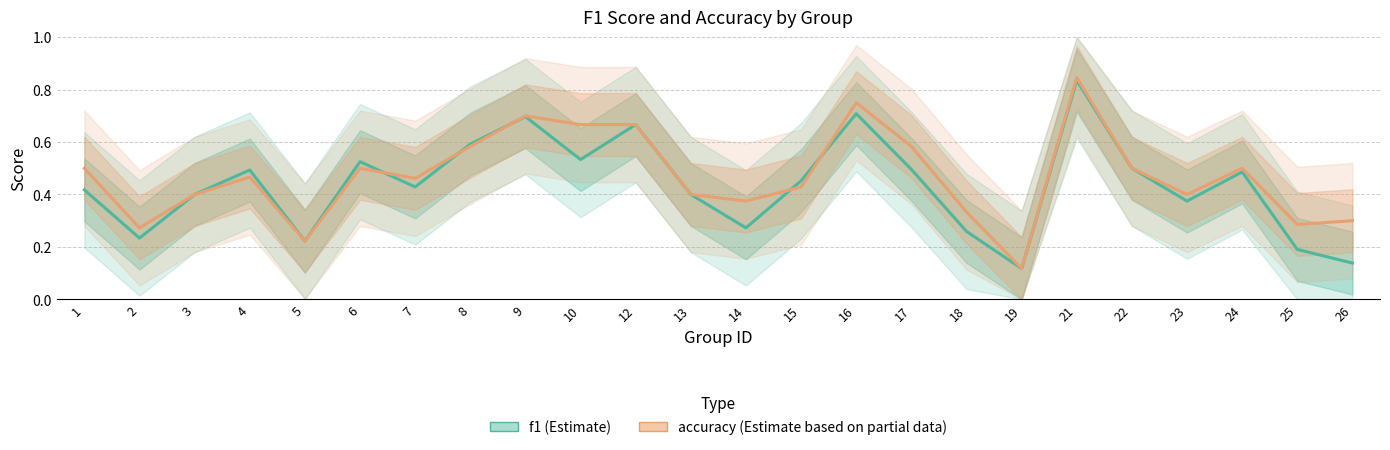

List the labels in order of accuracy value, largest first.

21, 16, 9, 10, 12, 8, 17, 1, 6, 22, 24, 4, 7, 15, 3, 13, 23, 14, 18, 26, 25, 2, 5, 19